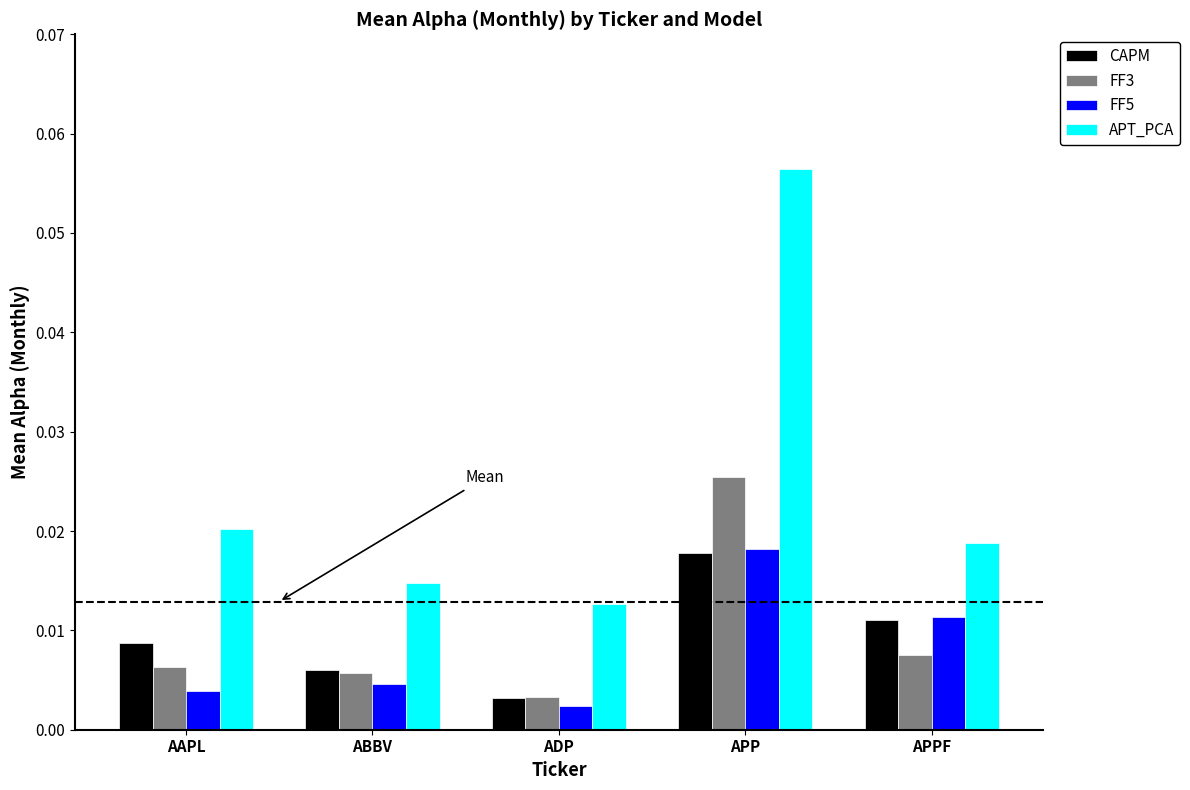

What is the label of the 1st bar from the left?

AAPL